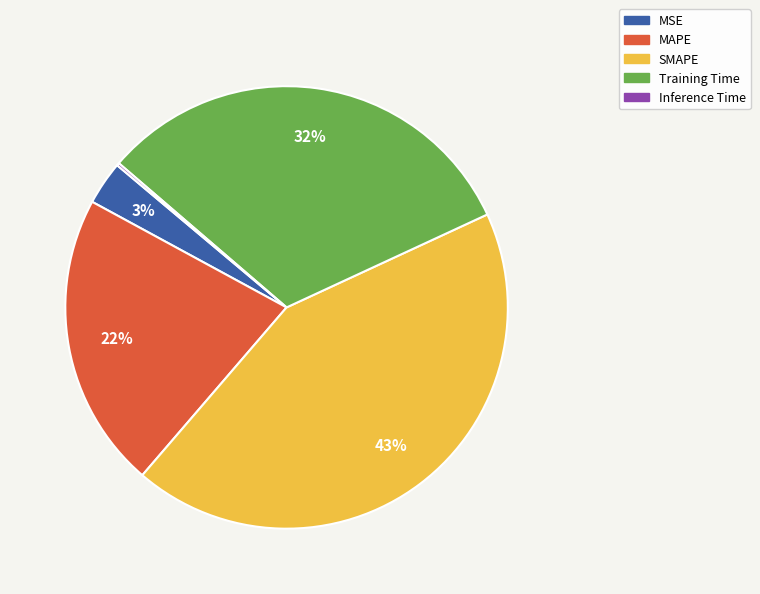

Combined, do MAPE and MSE account for over 50%?

No